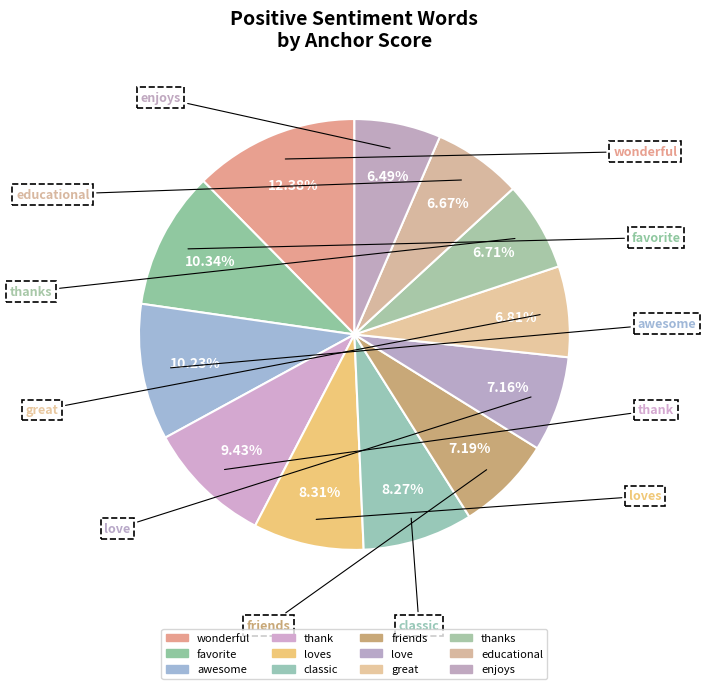

Count the number of slices in the pie.

12